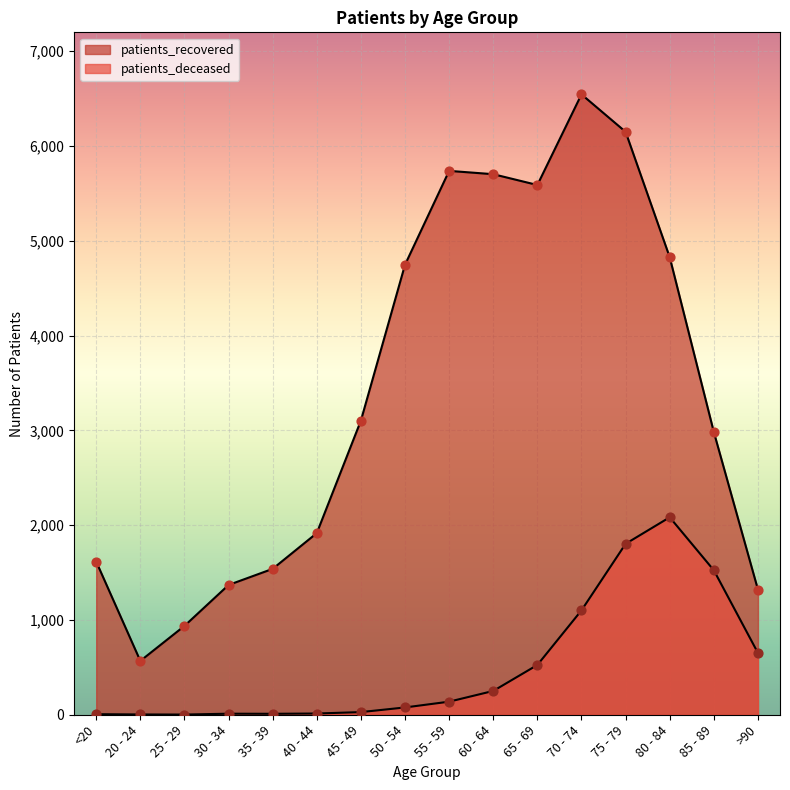

At which category is the sum across all series the highest?

75 - 79